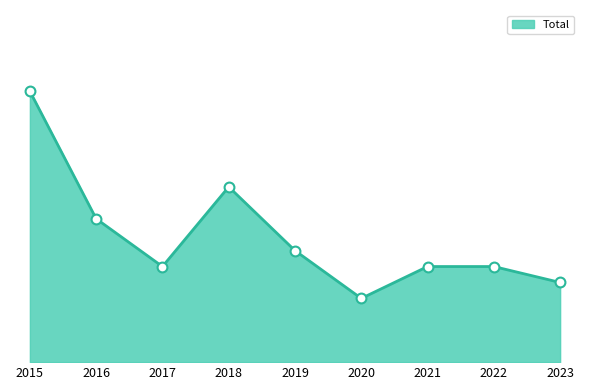

Is this an area chart (filled region under the line)?

Yes